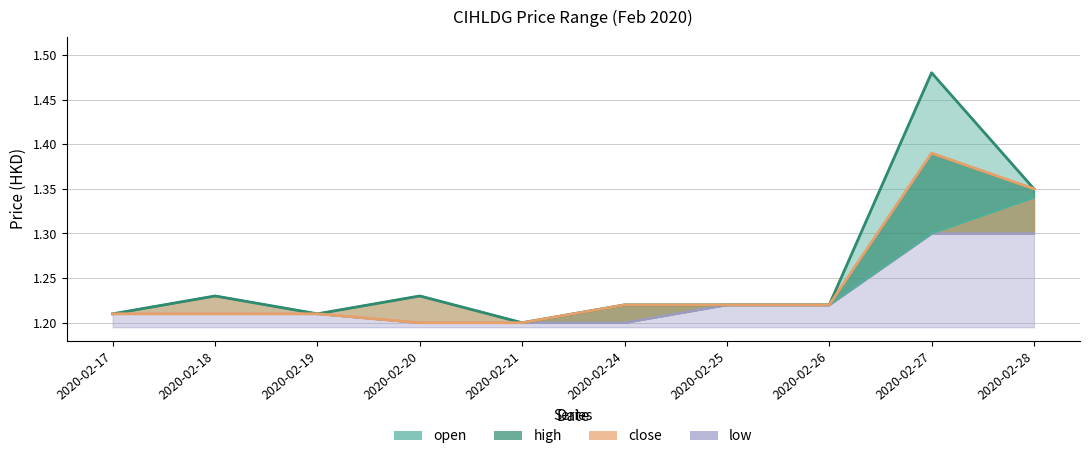

Where is the first local minimum for open?

2020-02-19